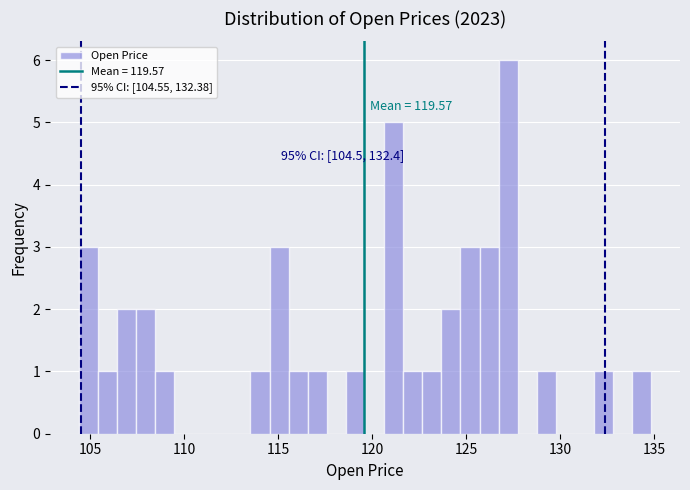

Around what value on the x-axis is the tallest bar? Give the approximate position of its centre, as read against the axis.

127.0